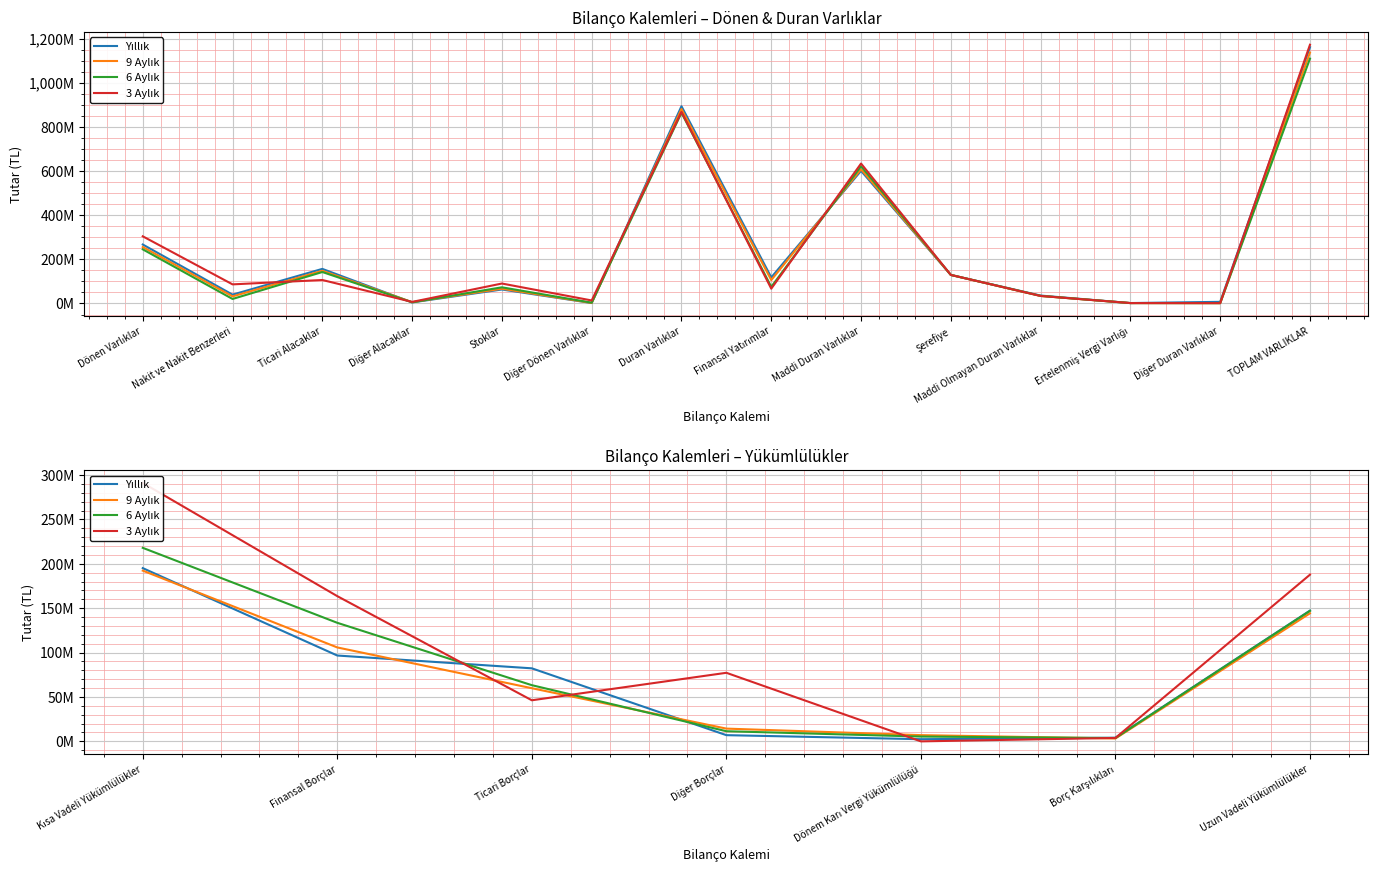

Does the chart display data point markers on the line(s)?

No